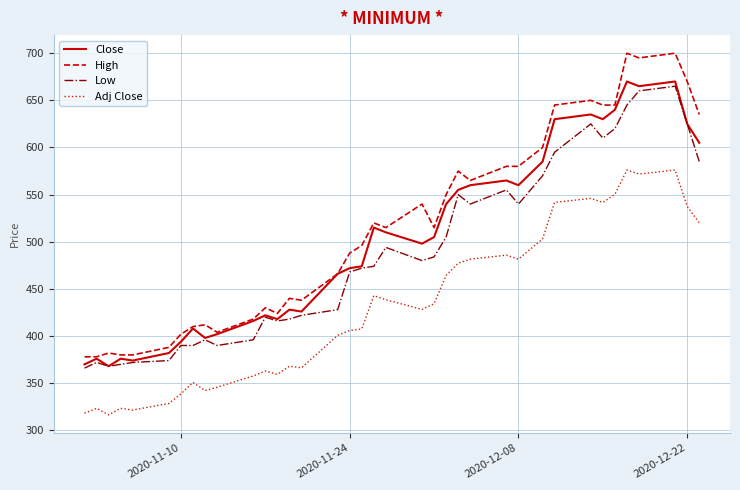

What is the smallest value displayed?

316.4